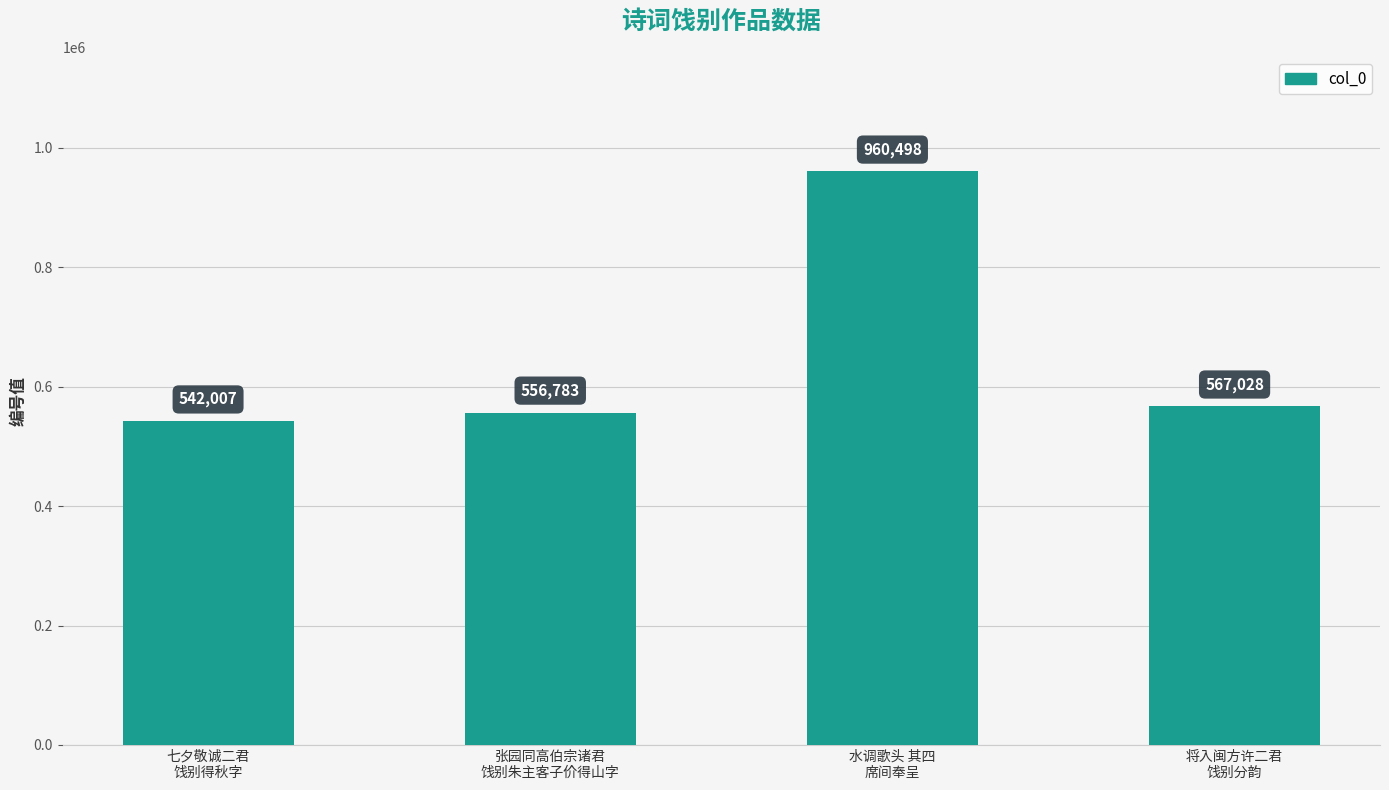

The chart shows a value of 567028 at 将入闽方许二君
饯别分韵. True or false?

True